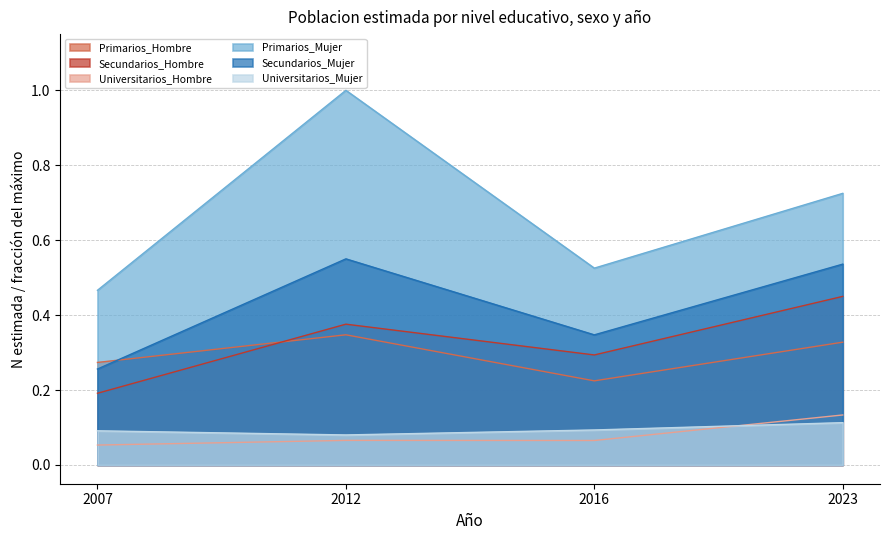

Is it true that Secundarios_Mujer equals 0.3 at 2007?

True